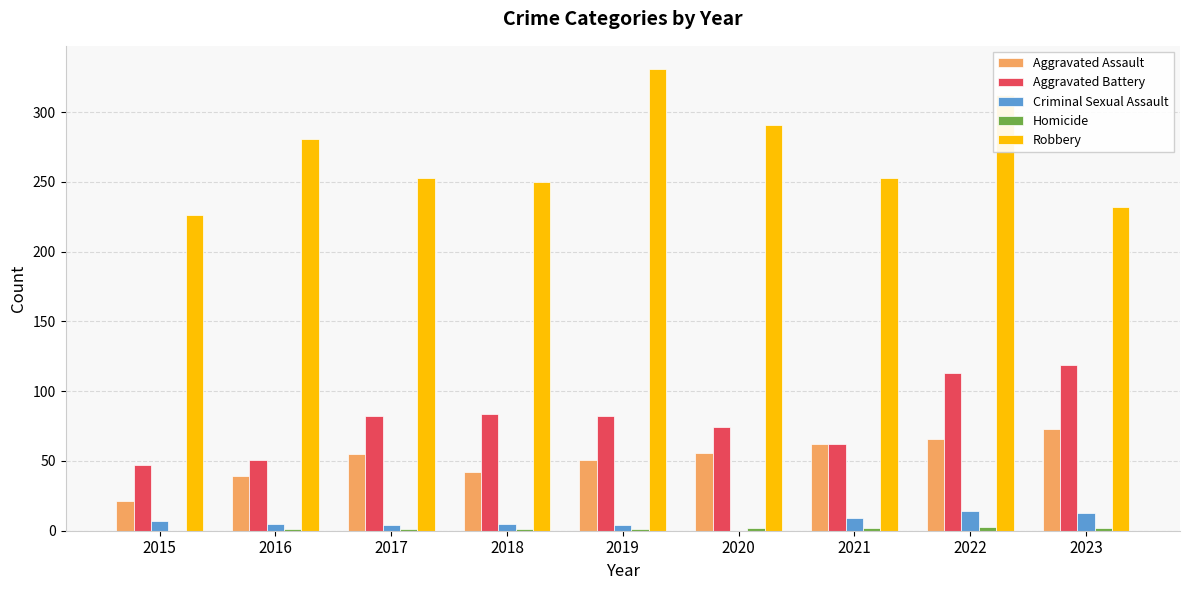

How many groups of bars are there?

9